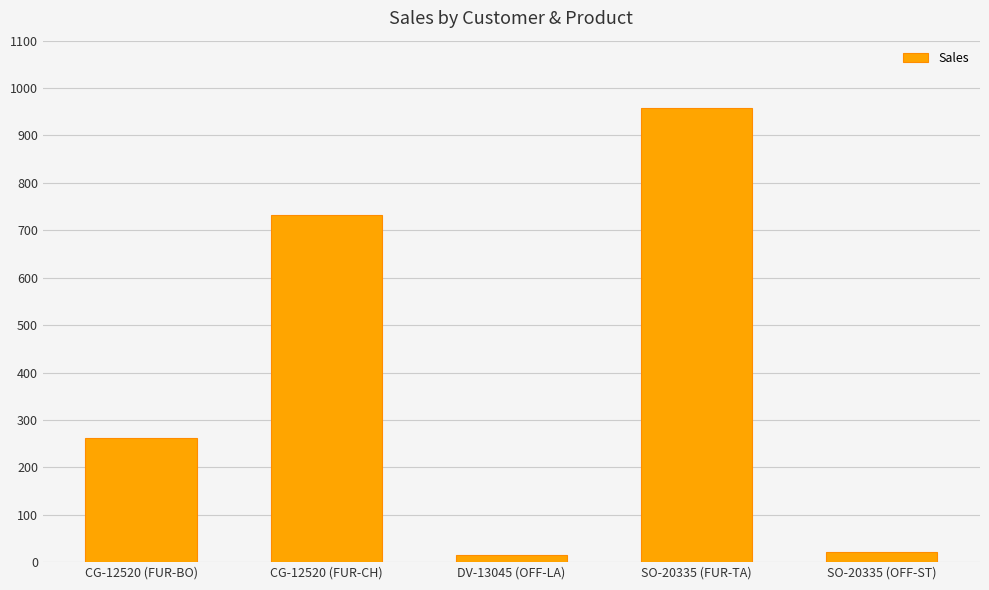

What is the change in value from DV-13045 (OFF-LA) to SO-20335 (FUR-TA)?

+943.0